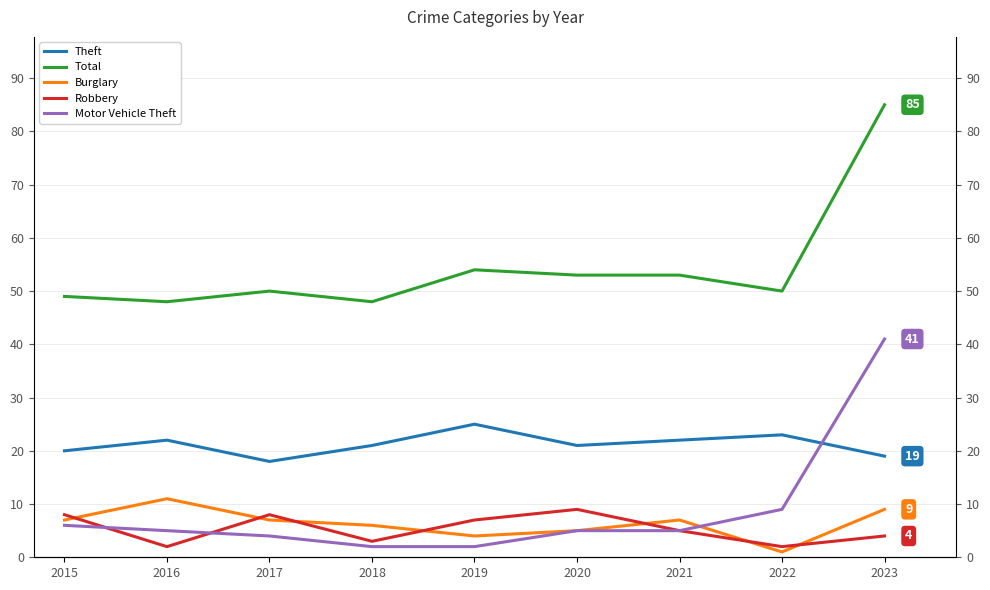

At which category is the sum across all series the highest?

2023